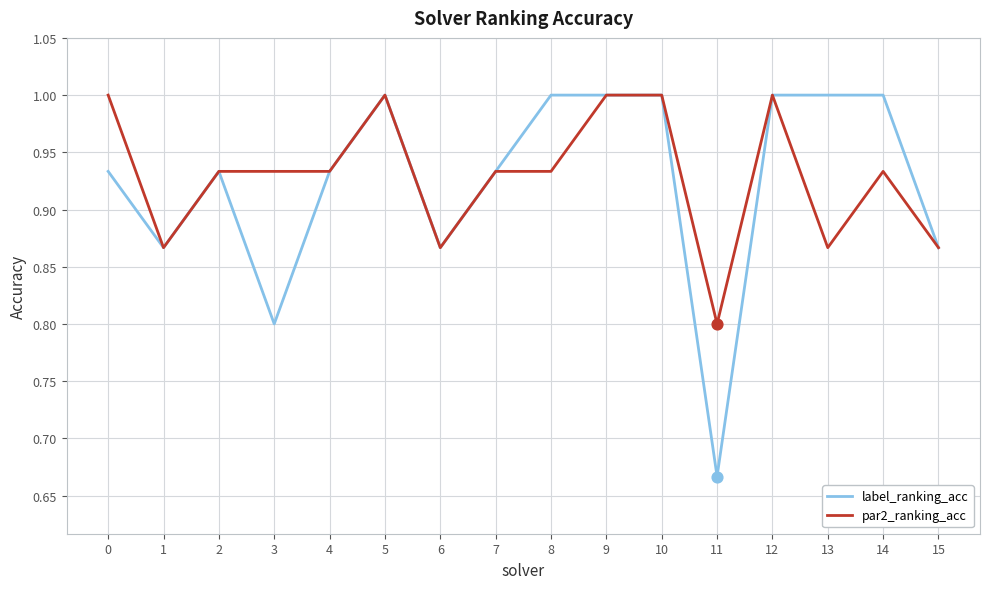

Which series has the largest range (max minus min)?

label_ranking_acc